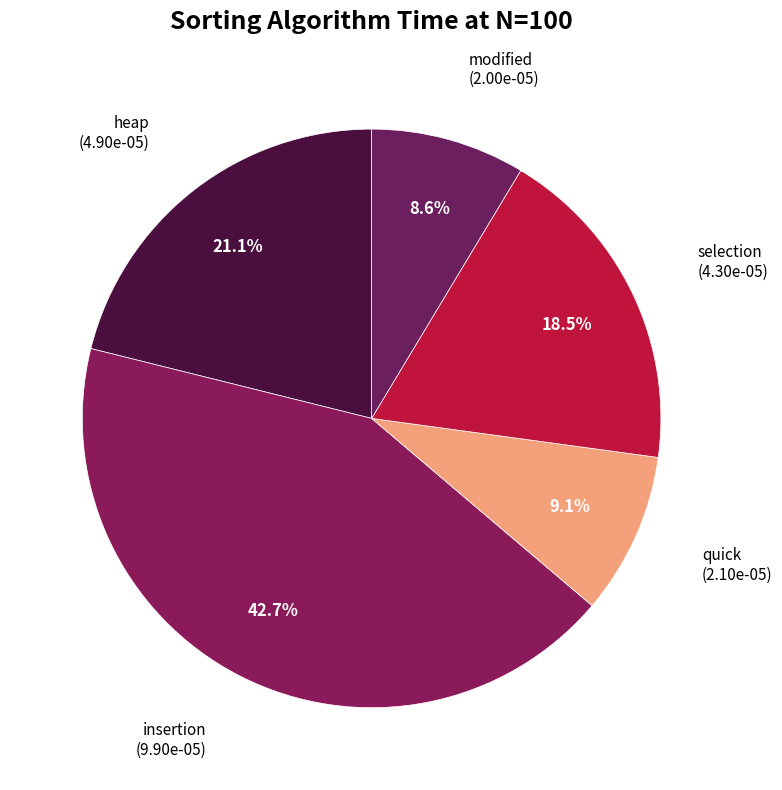

True or false: quick accounts for 9% of the total.

True